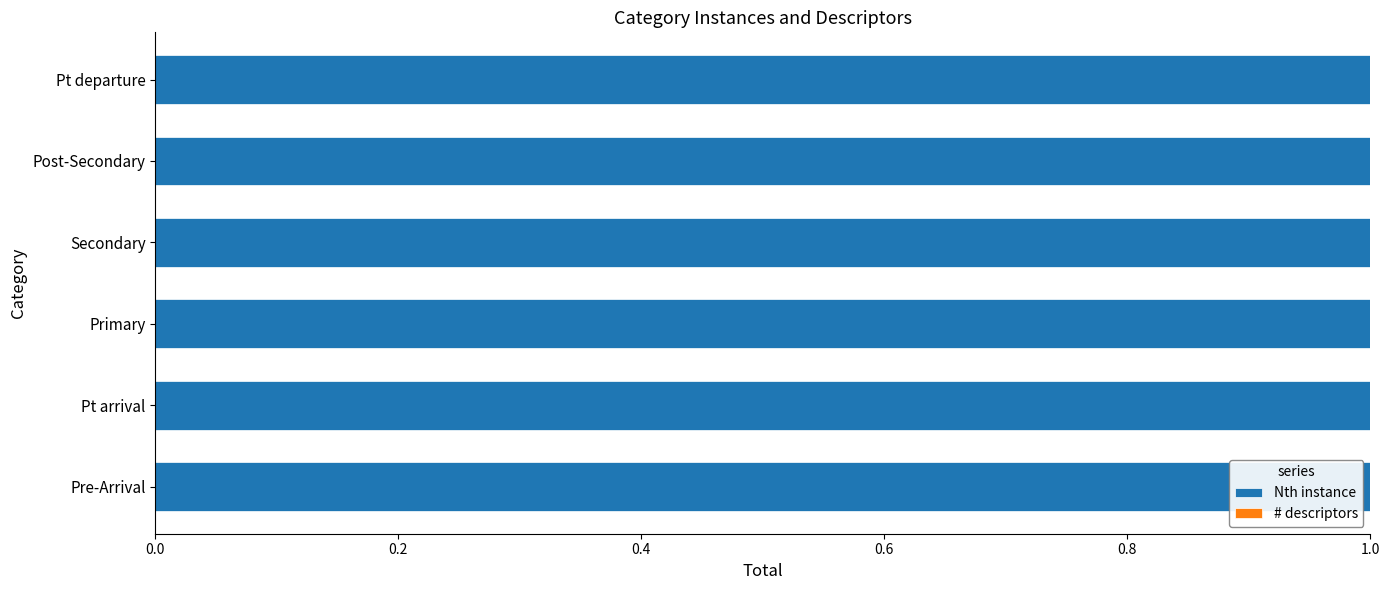

True or false: # descriptors has a value of 0 at Post-Secondary.

True